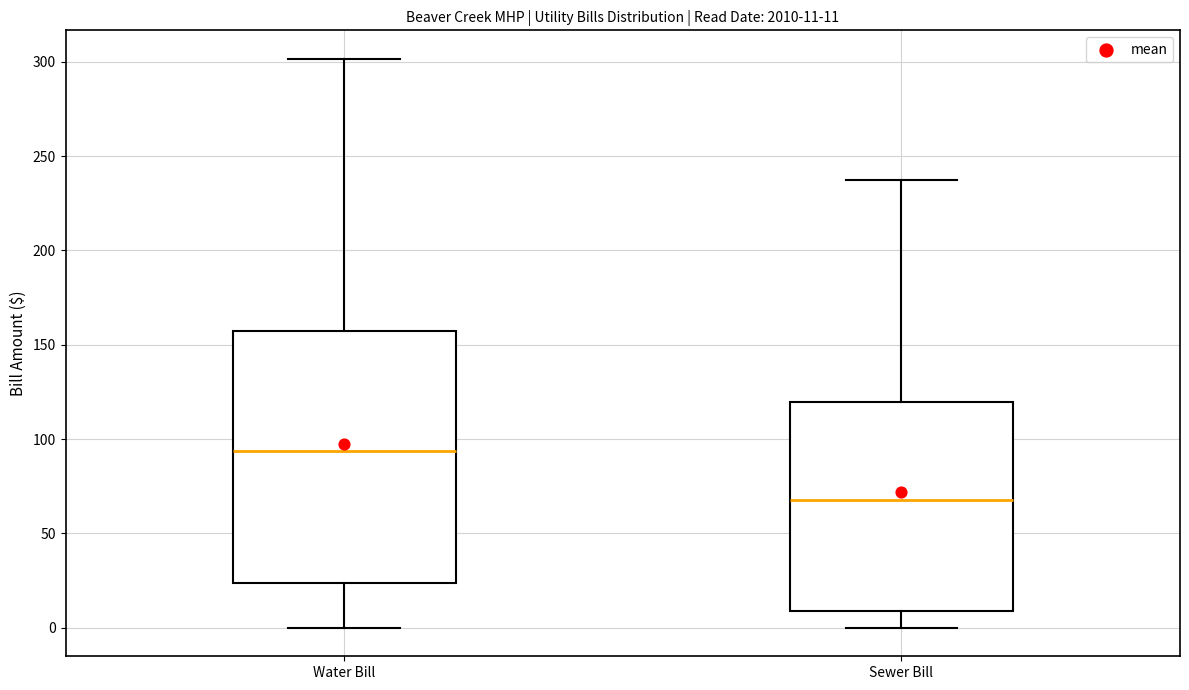

Which box has the highest median line?

Water Bill